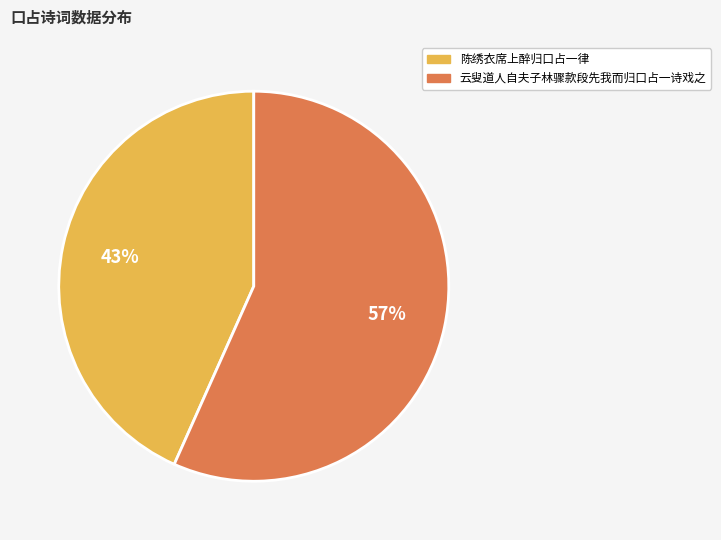

To the nearest percent, what is the average slice percentage?

50%